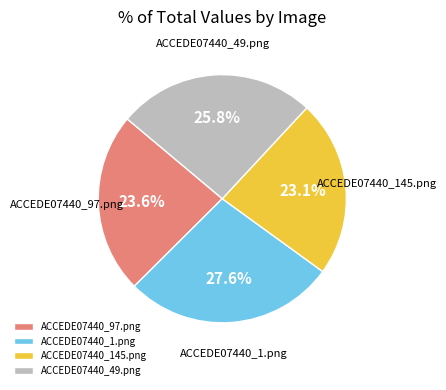

Which has a higher value, ACCEDE07440_145.png or ACCEDE07440_1.png?

ACCEDE07440_1.png